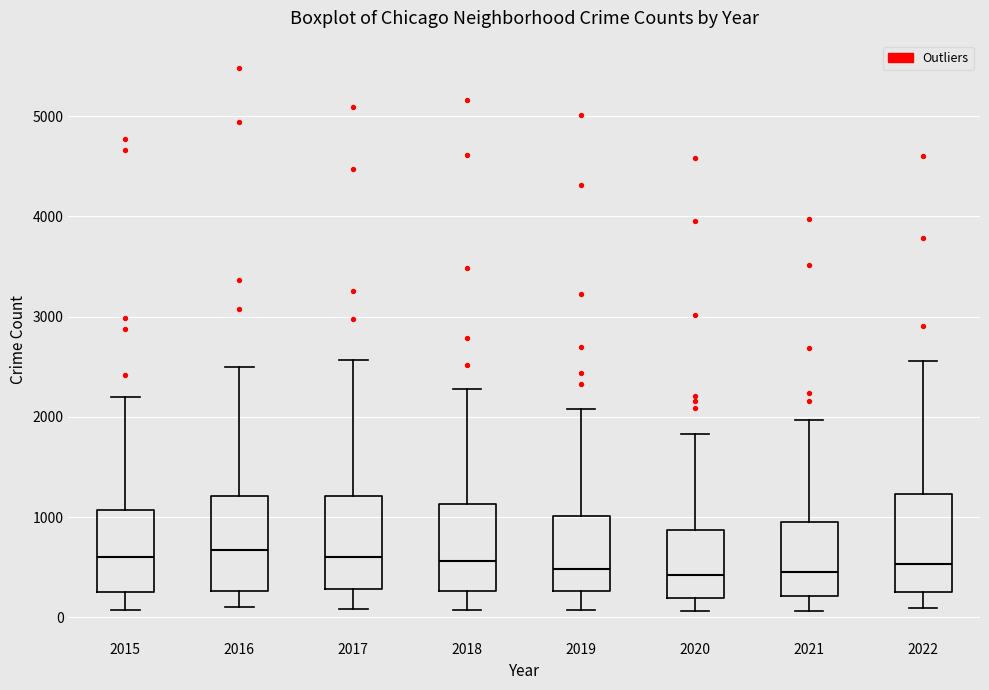

Where does the median line of the box at x = 2021 sit on the y-axis? The values are not printed on the chart, so give them approximately, as read against the axis.

500